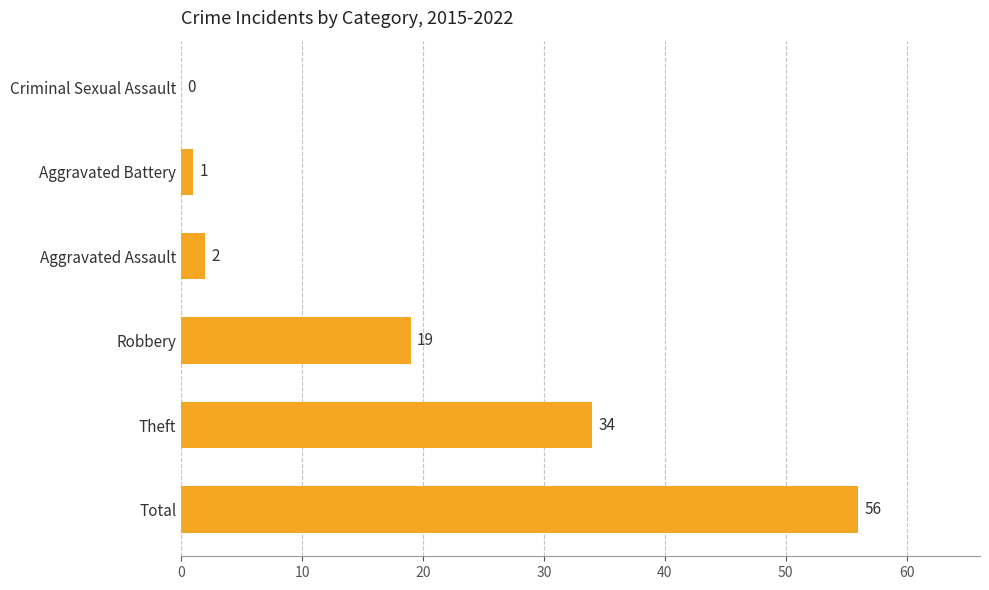

What is the maximum value shown in the chart?

56